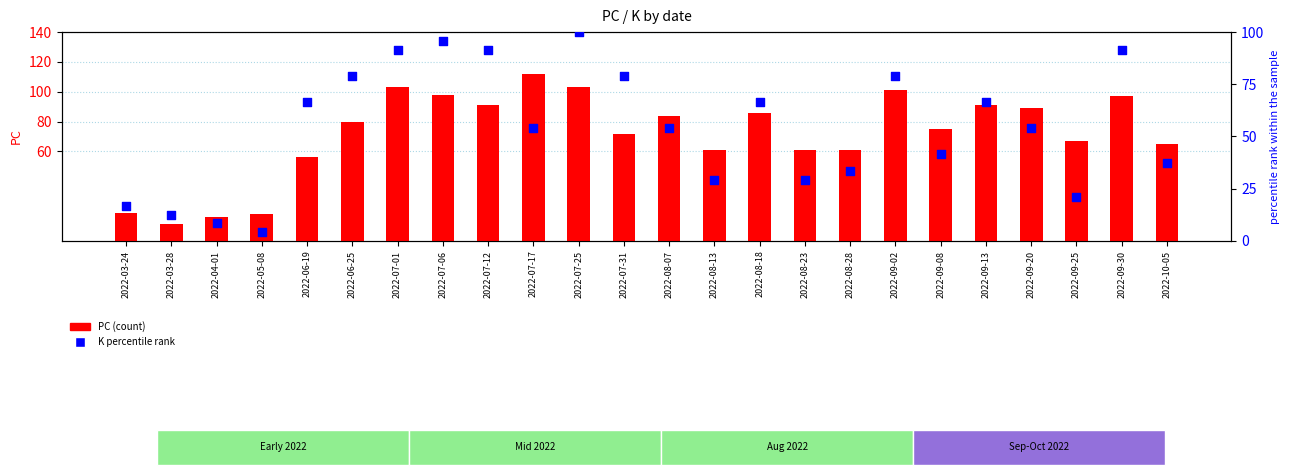

Is the value of K percentile rank at 2022-08-13 greater than the value of PC (count) at 2022-08-13?

No